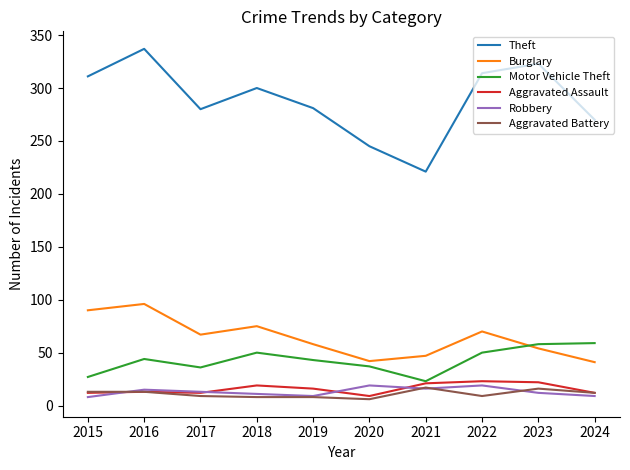

Is the value of Aggravated Assault at 2016 greater than the value of Aggravated Battery at 2019?

Yes